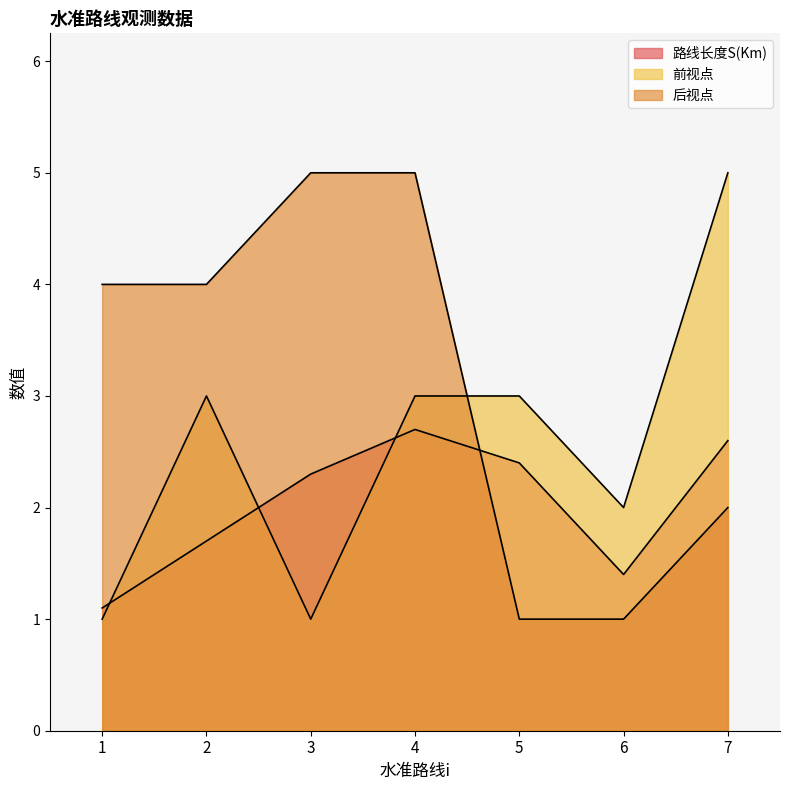

What is the approximate value of 路线长度S(Km) at 1?

1.1